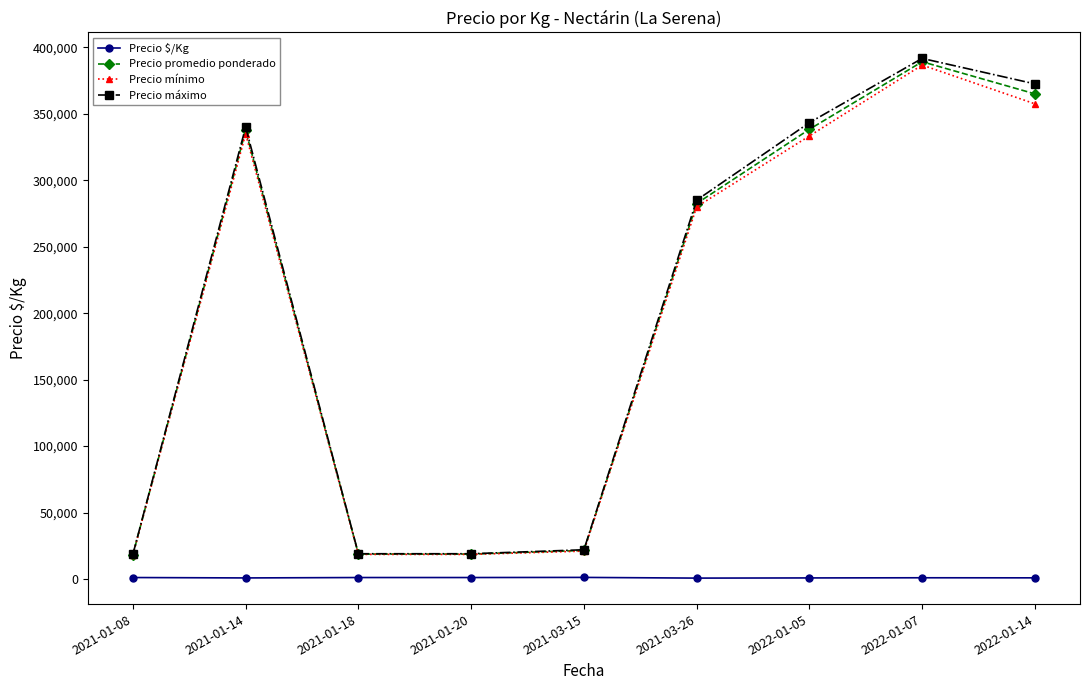

True or false: Precio mínimo and Precio $/Kg intersect in this chart.

False